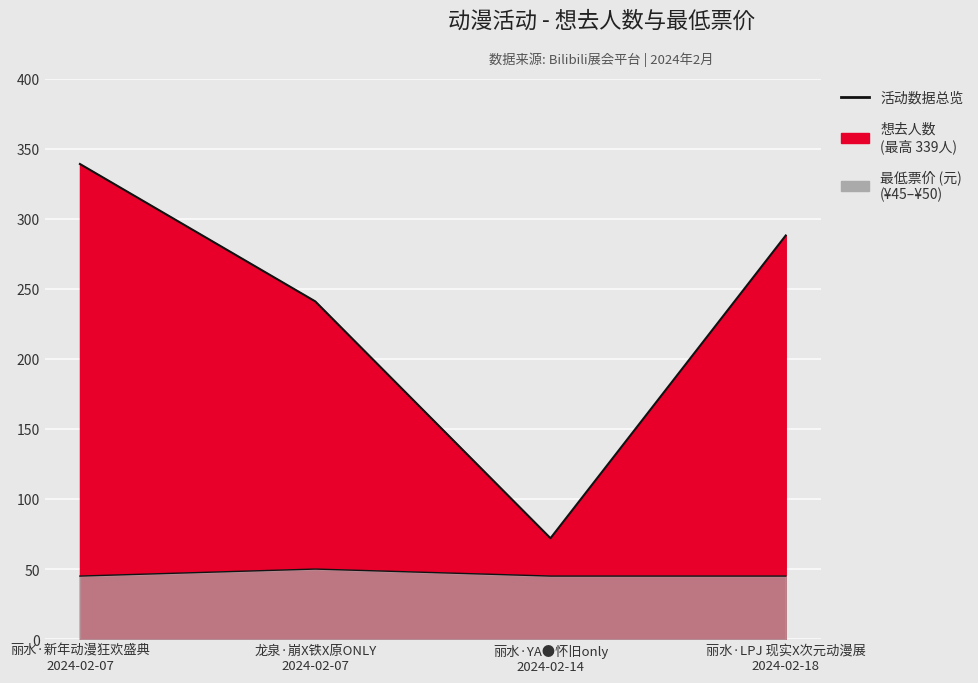

True or false: 想去人数 has a value of 288 at 丽水·LPJ 现实X次元动漫展
2024-02-18.

True